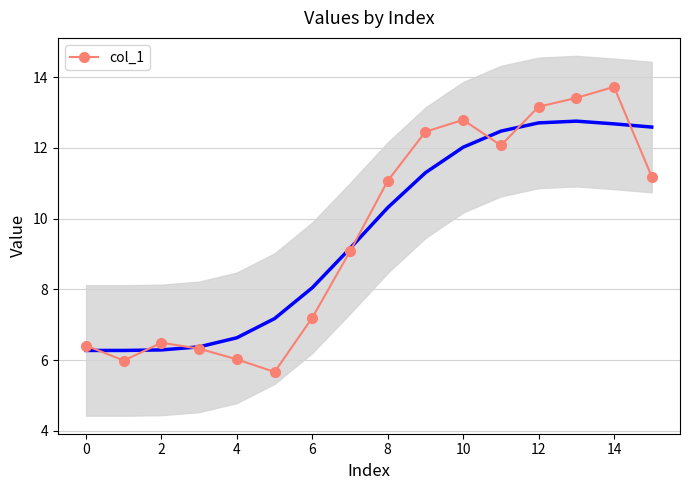

Reading left to right, transcribe all the data shown in this chart.

6.4	6.0	6.5	6.3	6.0	5.7	7.2	9.1	11.1	12.5	12.8	12.1	13.2	13.4	13.7	11.2